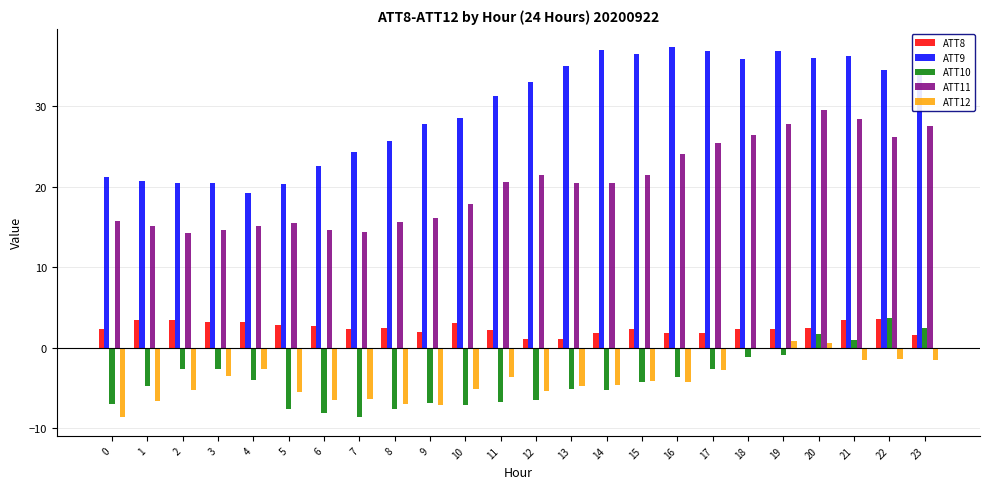

Is it true that ATT11 equals 29.2 at 15?

False